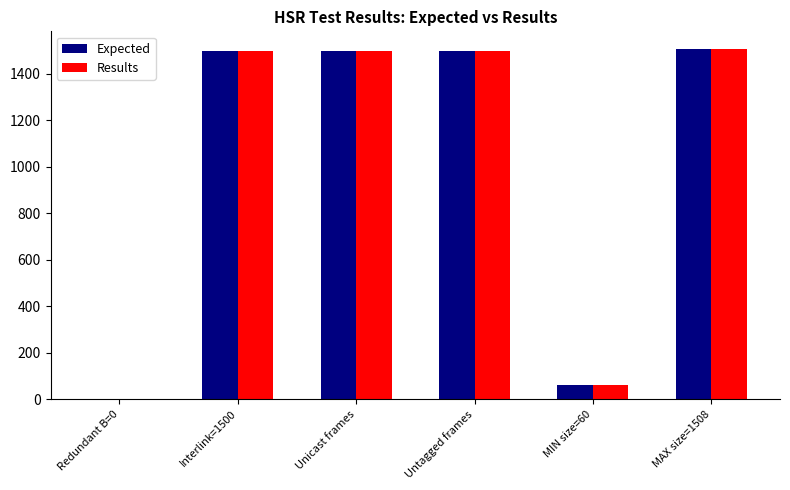

The Expected series shows 344 at Untagged frames. True or false?

False